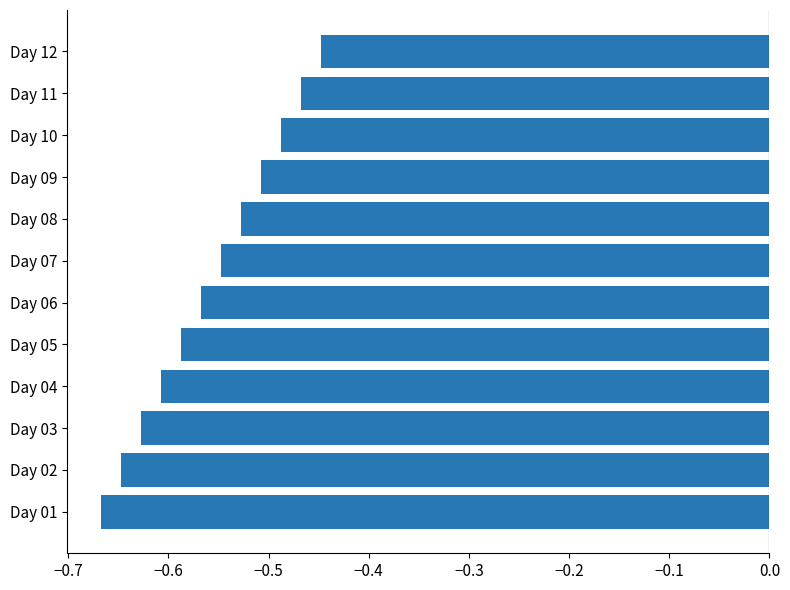

Is it true that the value at Day 04 is -0.9?

False